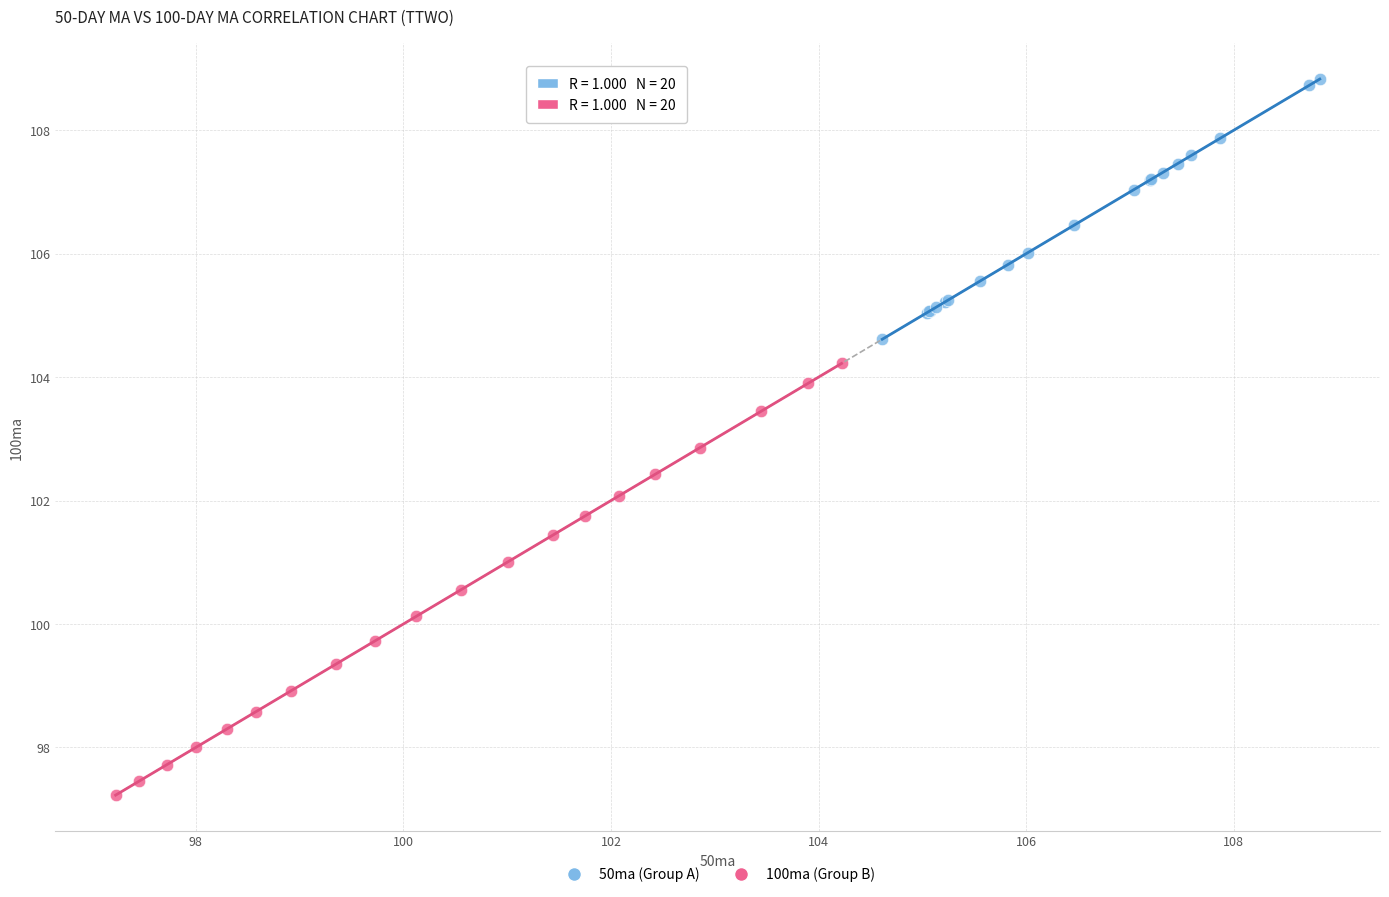

Which series contains the highest Y value?

50ma (Group A)